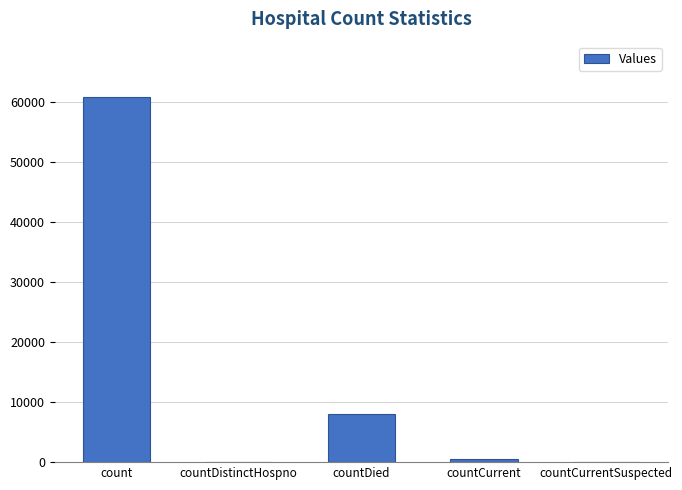

How many distinct data groups are displayed?

1